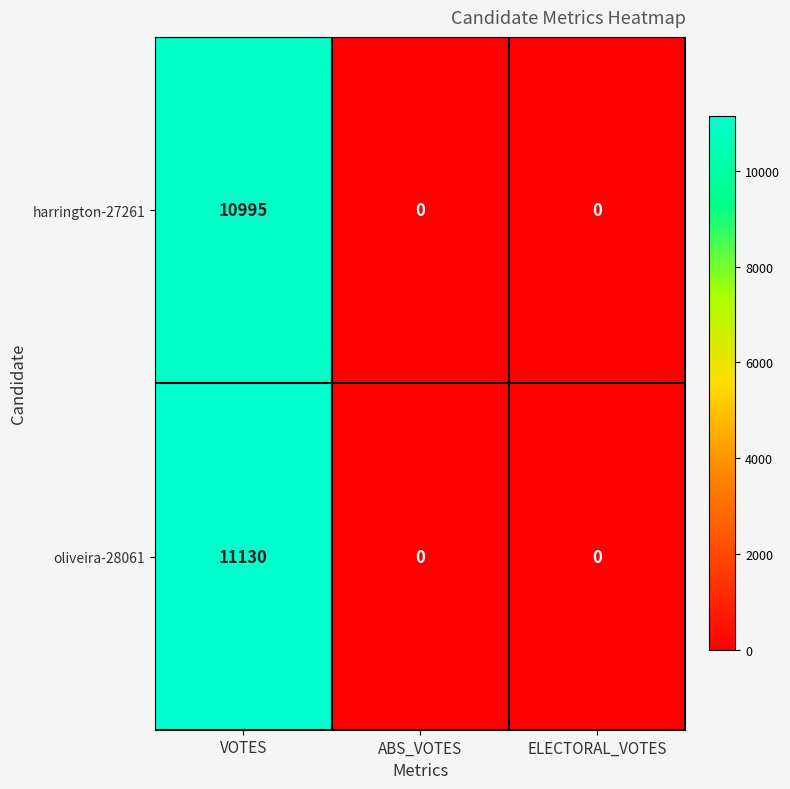

What is the average value of the harrington-27261 series?

3665